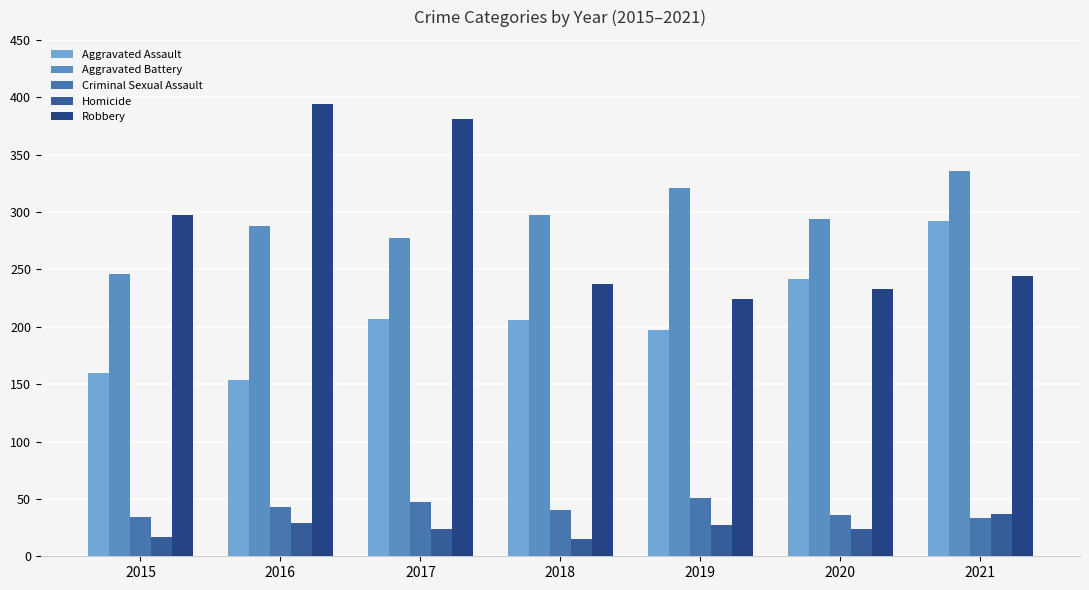

How many series are shown in this chart?

5